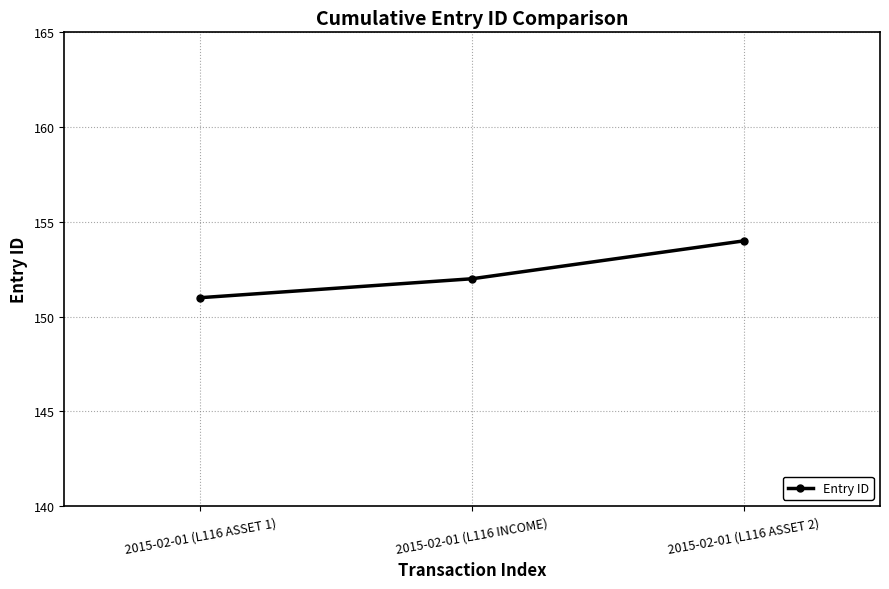

Is it true that the value at 2015-02-01 (L116 ASSET 2) is 224?

False